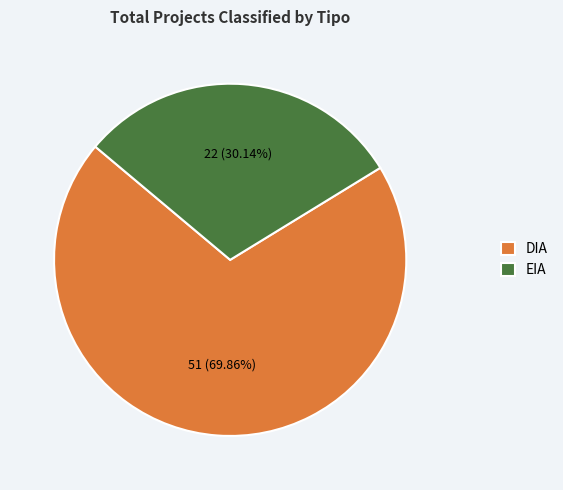

To the nearest percent, what portion does DIA represent?

70%